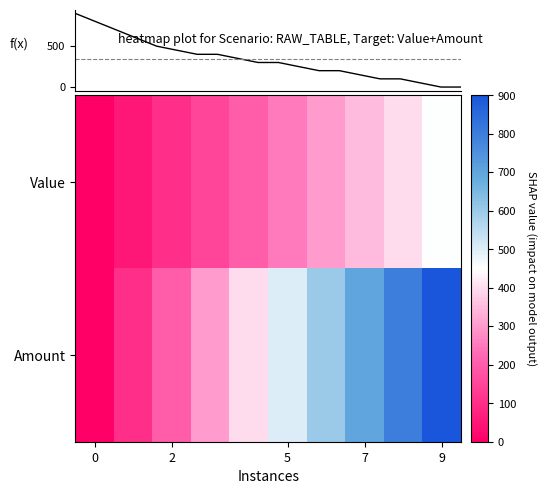

The 1 series shows 680 at 5. True or false?

False